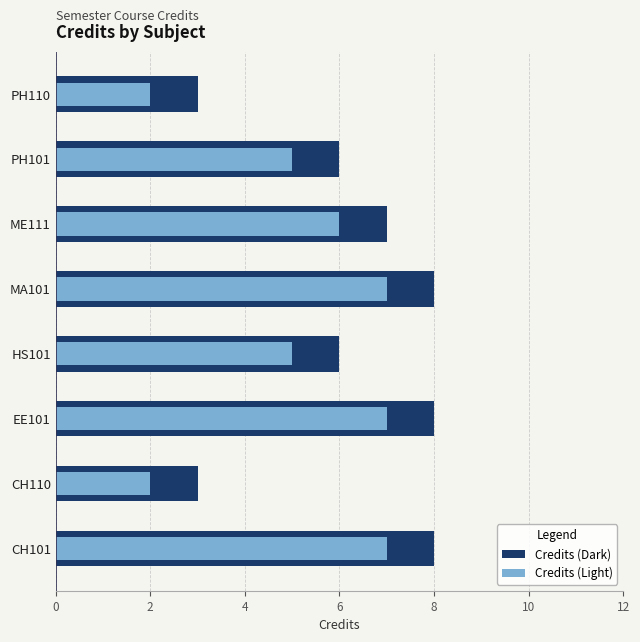

Which series has the largest total across all categories?

Credits (Dark)